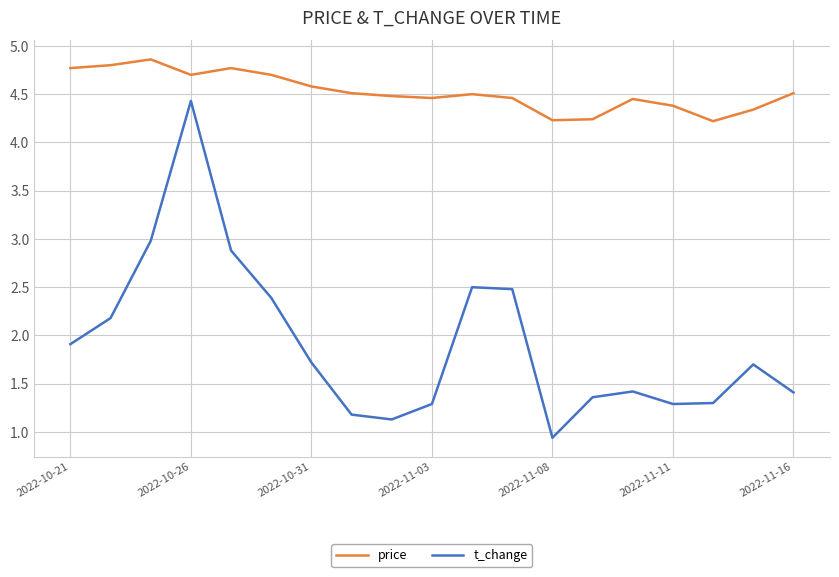

True or false: t_change and price cross at least once.

False